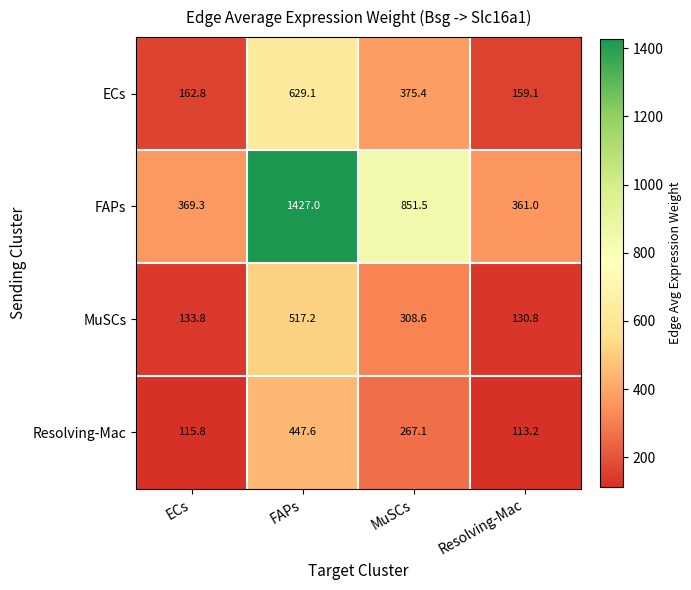

Which series changed the most between FAPs and Resolving-Mac?

FAPs